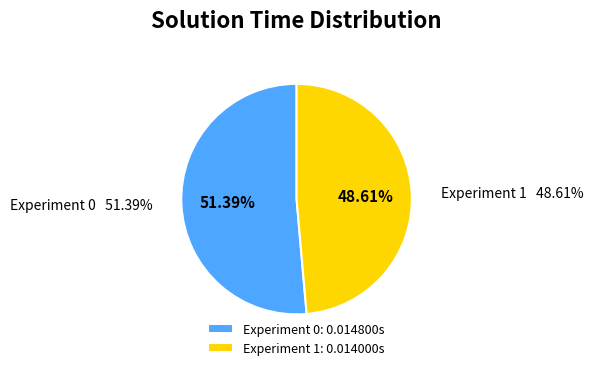

Does Experiment 0 represent more than half of the total?

Yes